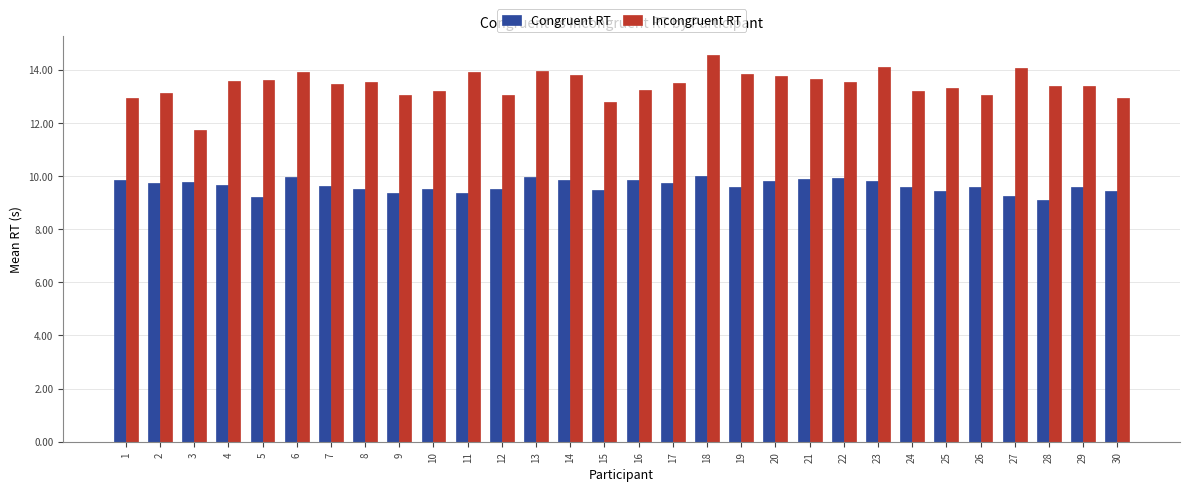

The value of Incongruent RT at 15 is 12.8. True or false?

True